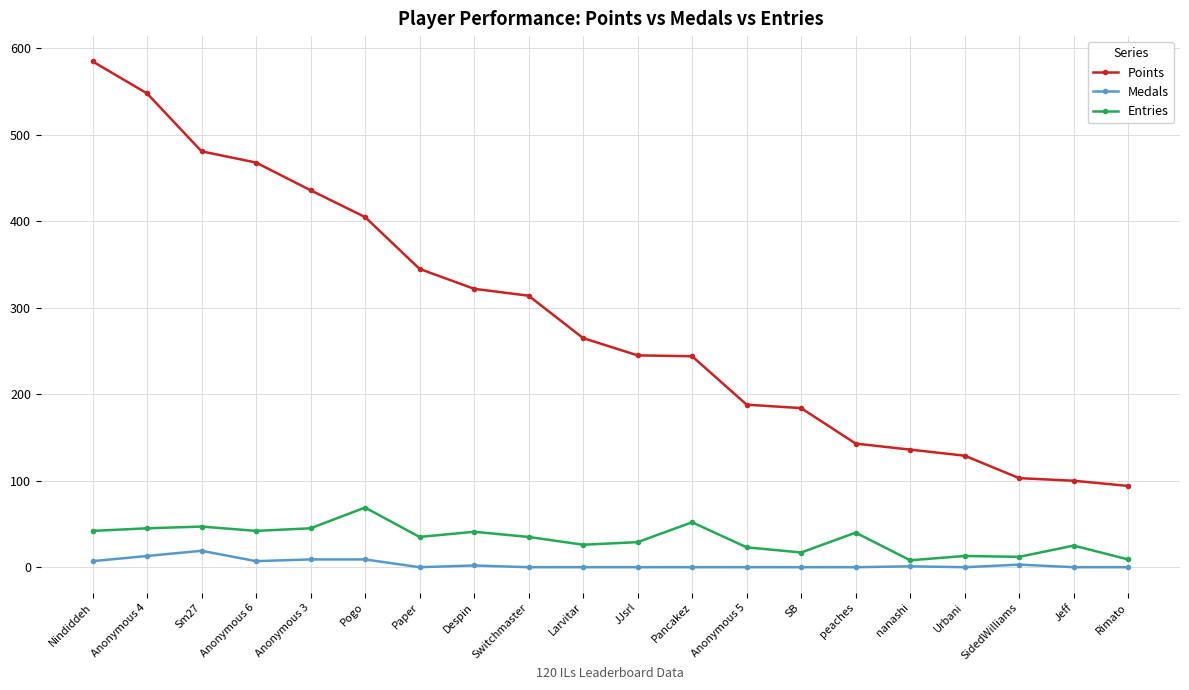

Is it true that Points equals 405 at Pogo?

True